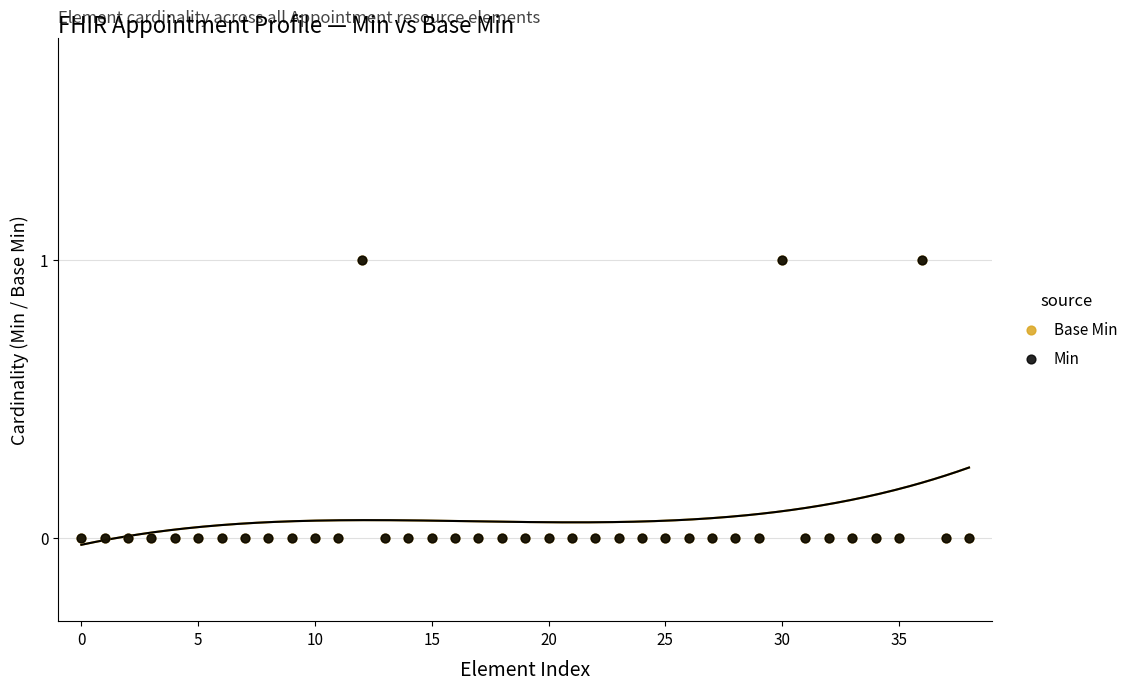

What are all the series names shown in the legend?

Base Min, Min